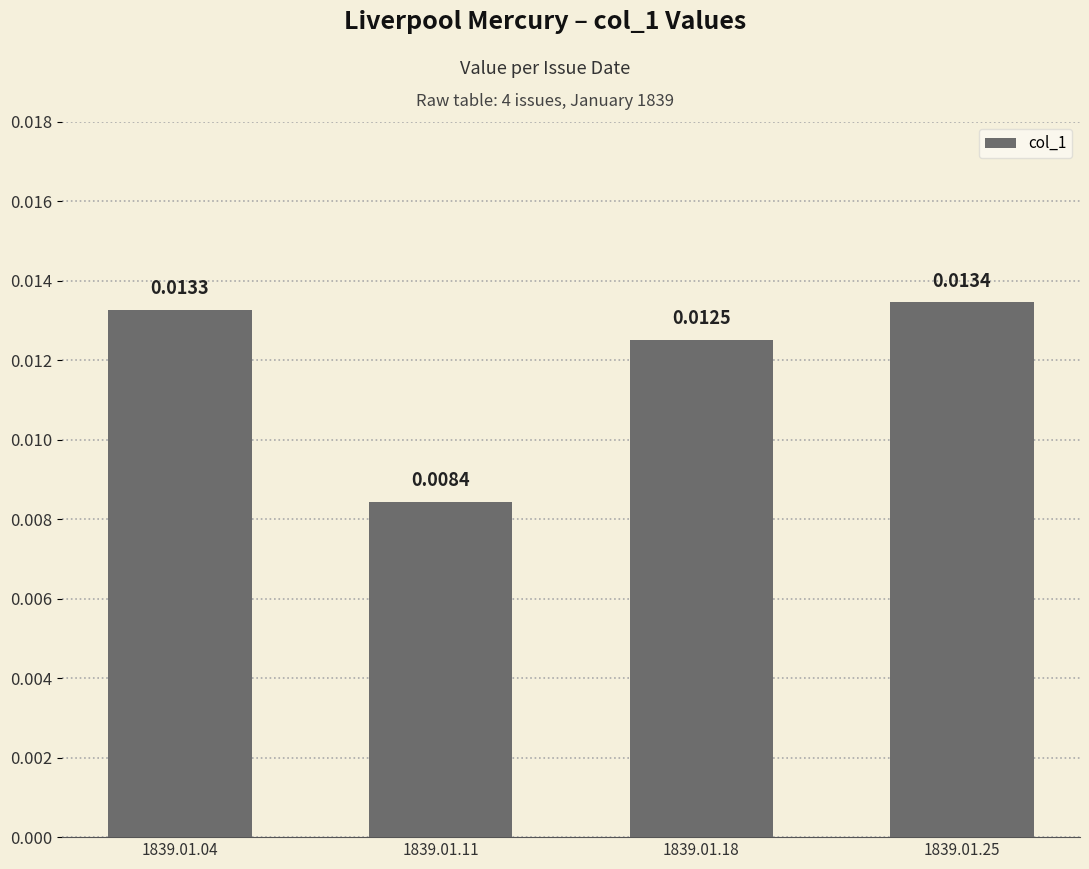

Which label corresponds to the largest value in the chart?

1839.01.25